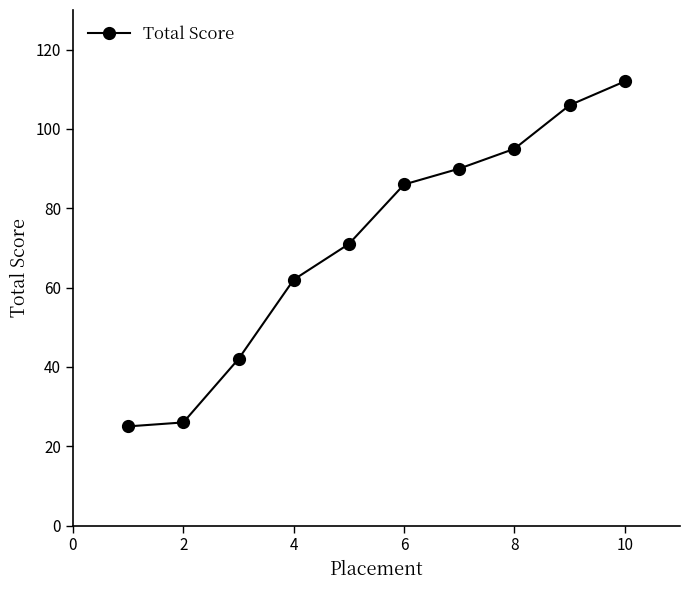

What is the maximum value shown in the chart?

112